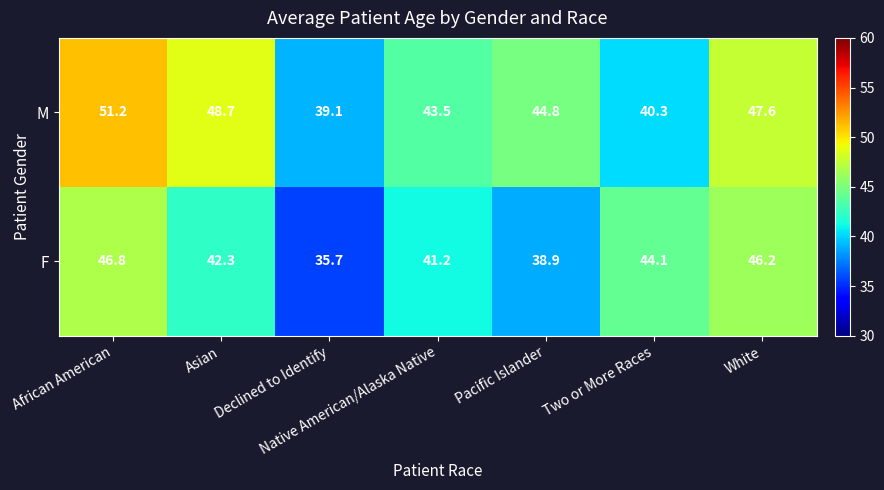

Which category has the highest value across all series?

African American